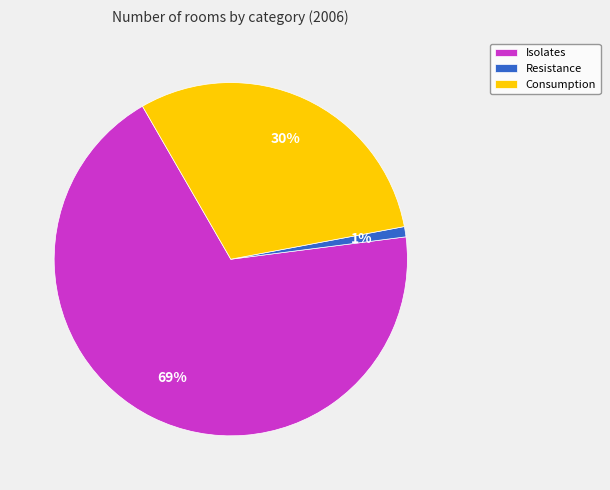

What is the smallest slice in the pie chart?

Resistance